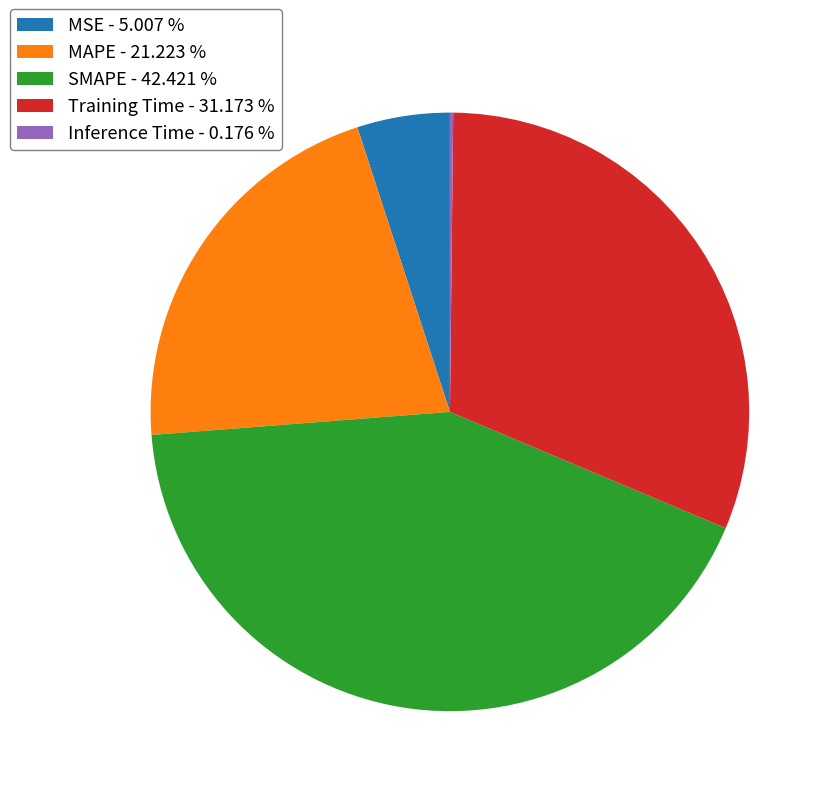

Between Training Time - 31.173 % and SMAPE - 42.421 %, which is larger?

SMAPE - 42.421 %